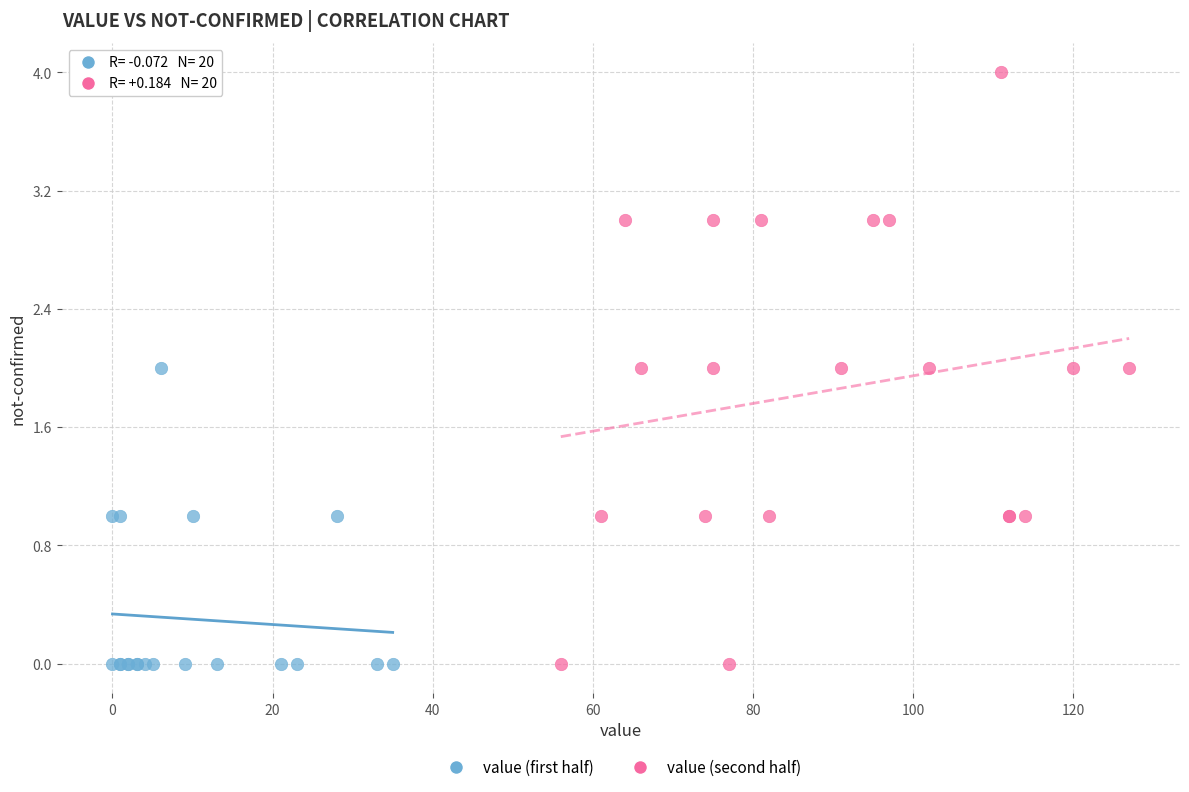

Which series reaches the maximum Y coordinate?

value (second half)